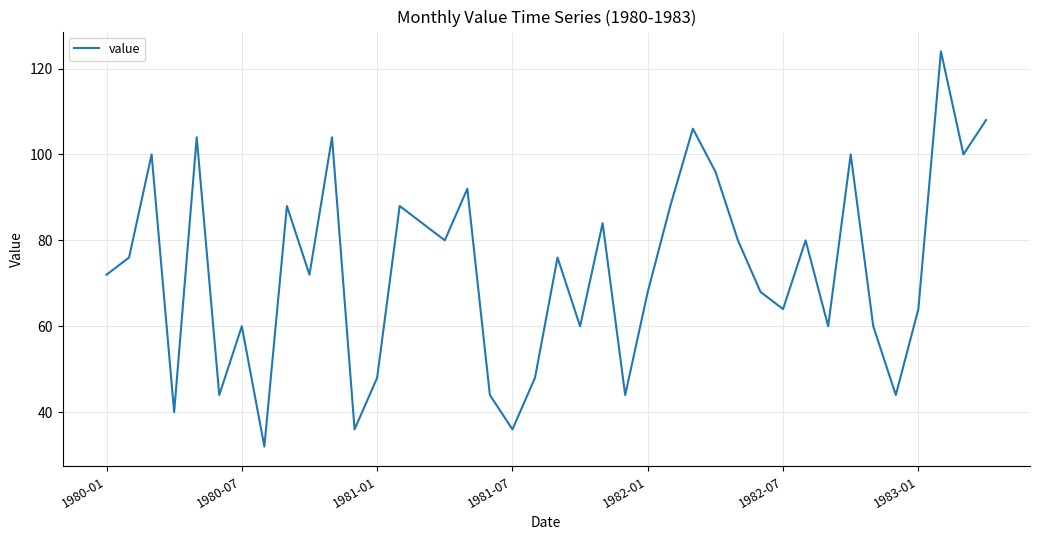

What is the smallest value displayed?

32